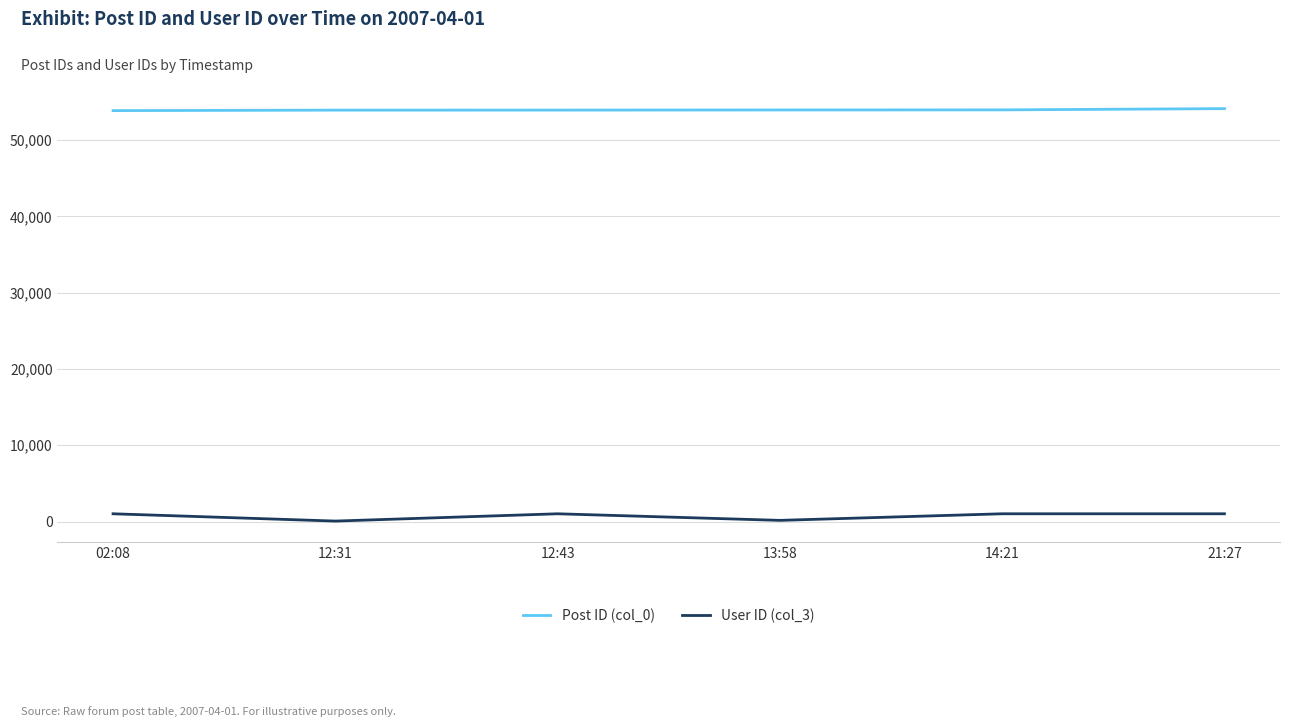

What is the difference between the second highest and second lowest values in the Post ID (col_0) series?

32